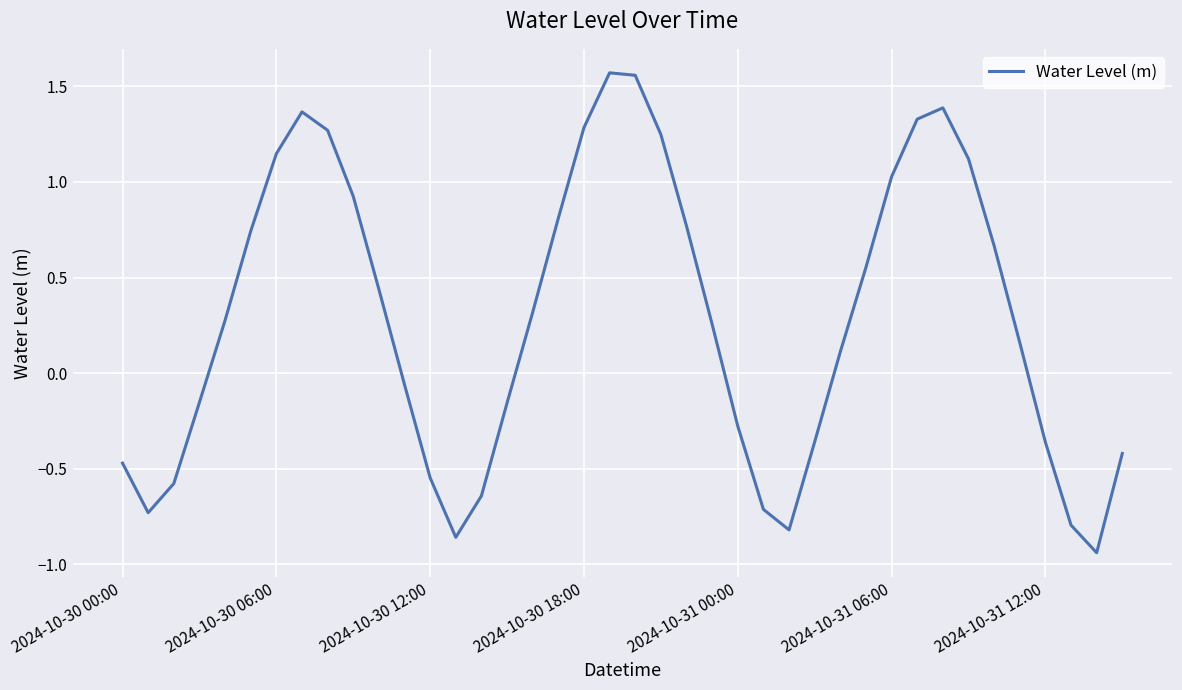

What is the difference between the maximum and minimum values?

2.5